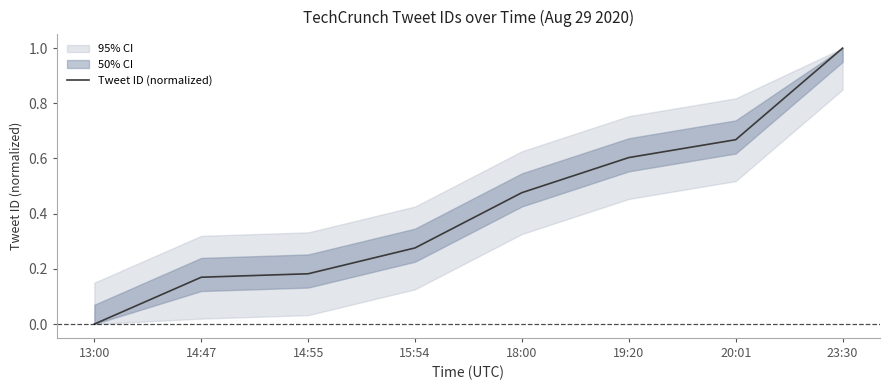

What position from the right is 19:20?

3